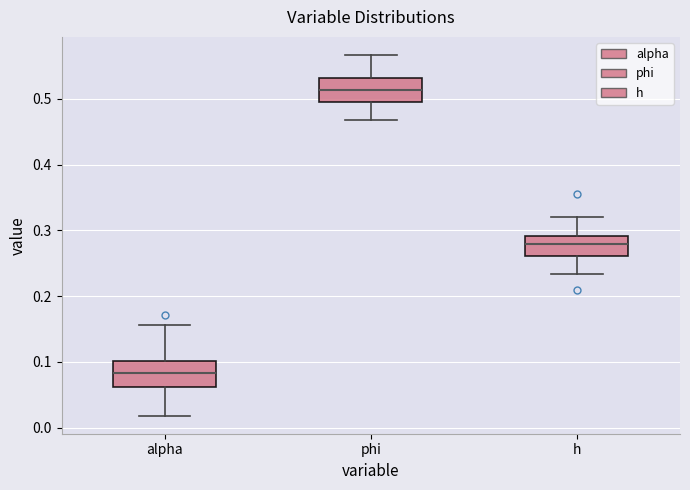

Which box's median line is the lowest?

alpha